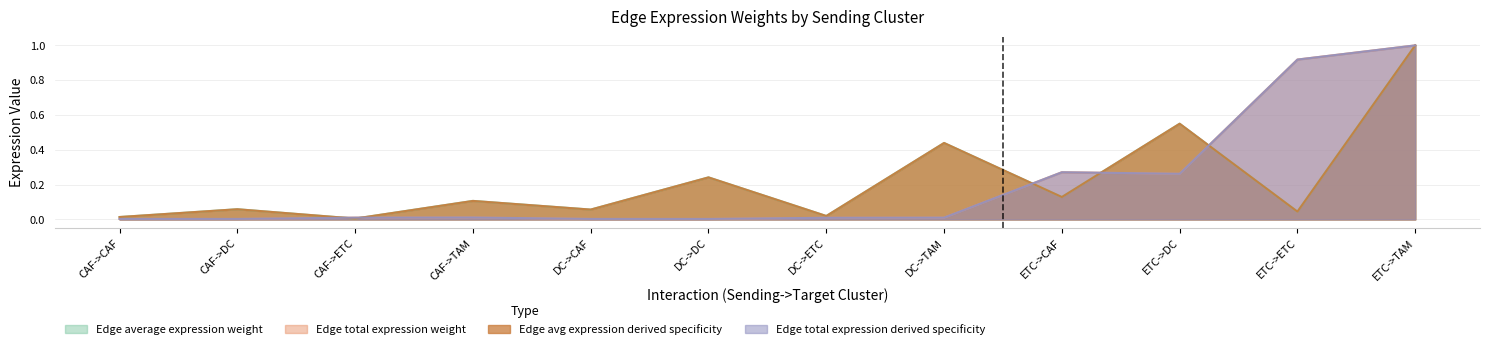

Between DC->DC and DC->TAM, which is larger?

DC->TAM